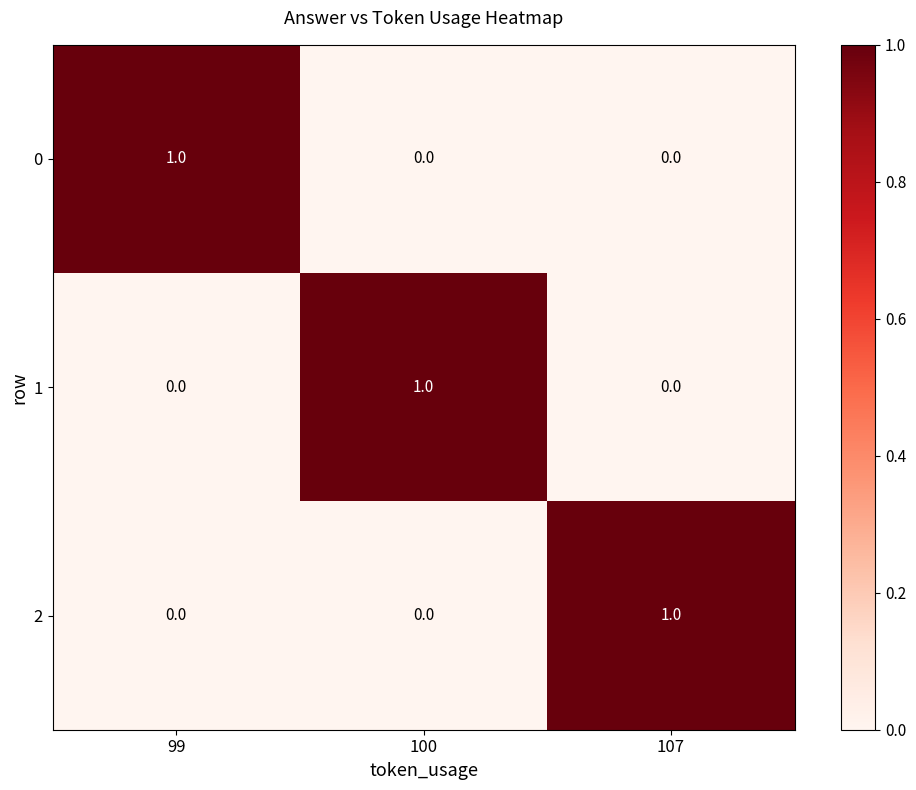

How many 0 values are between 0 and 1?

3